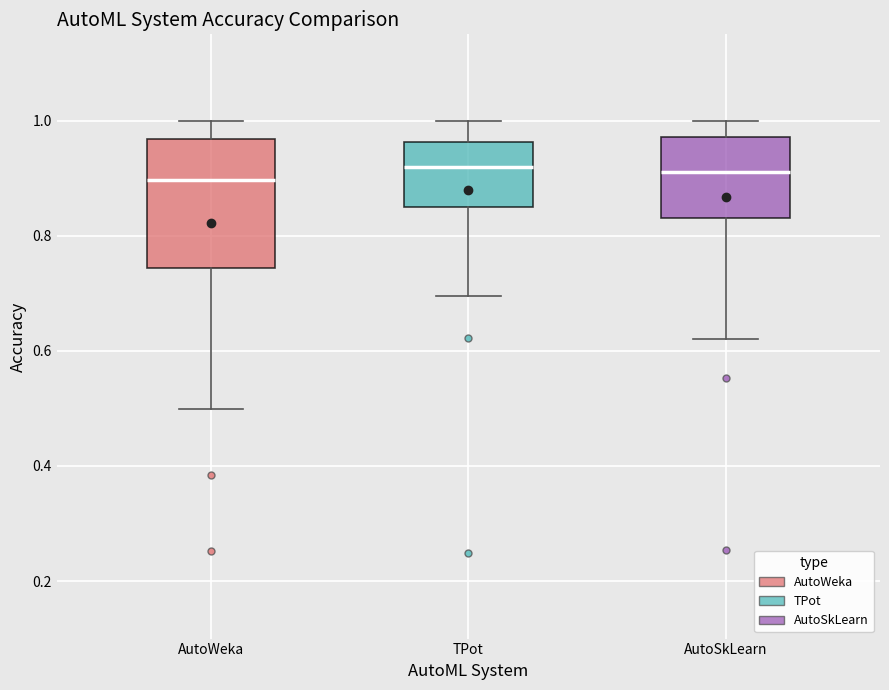

Which box is the tallest, from its lower edge to its upper edge?

AutoWeka